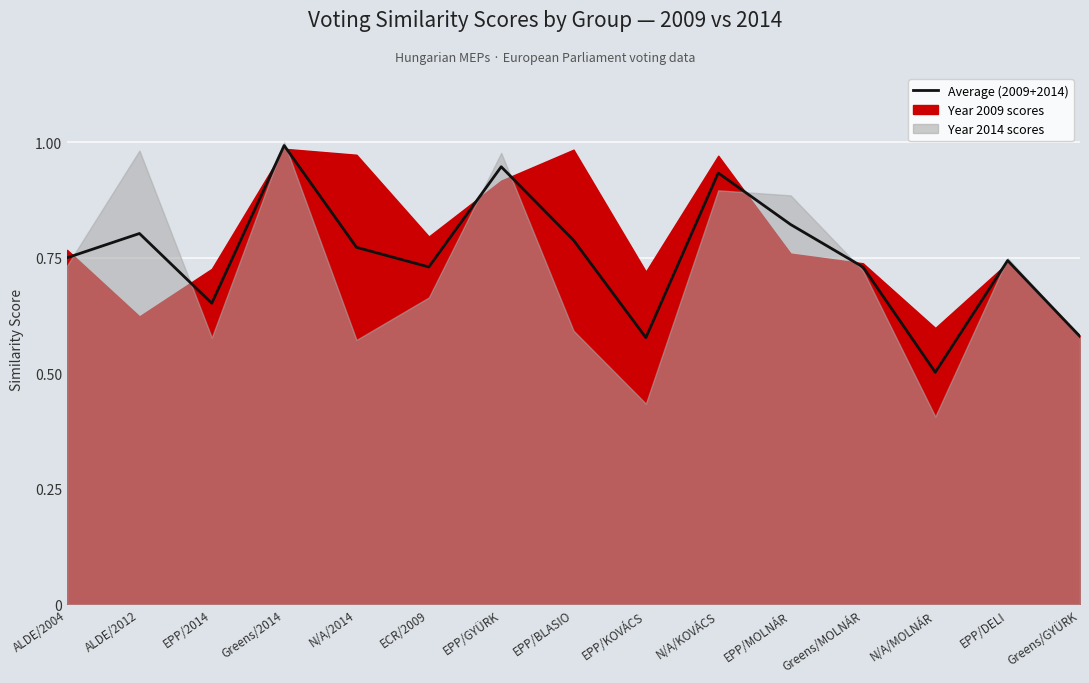

List the labels in order of value, smallest first.

N/A/MOLNÁR, EPP/KOVÁCS, Greens/GYÜRK, EPP/2014, ECR/2009, Greens/MOLNÁR, EPP/DELI, ALDE/2004, N/A/2014, EPP/BLASIO, ALDE/2012, EPP/MOLNÁR, N/A/KOVÁCS, EPP/GYÜRK, Greens/2014